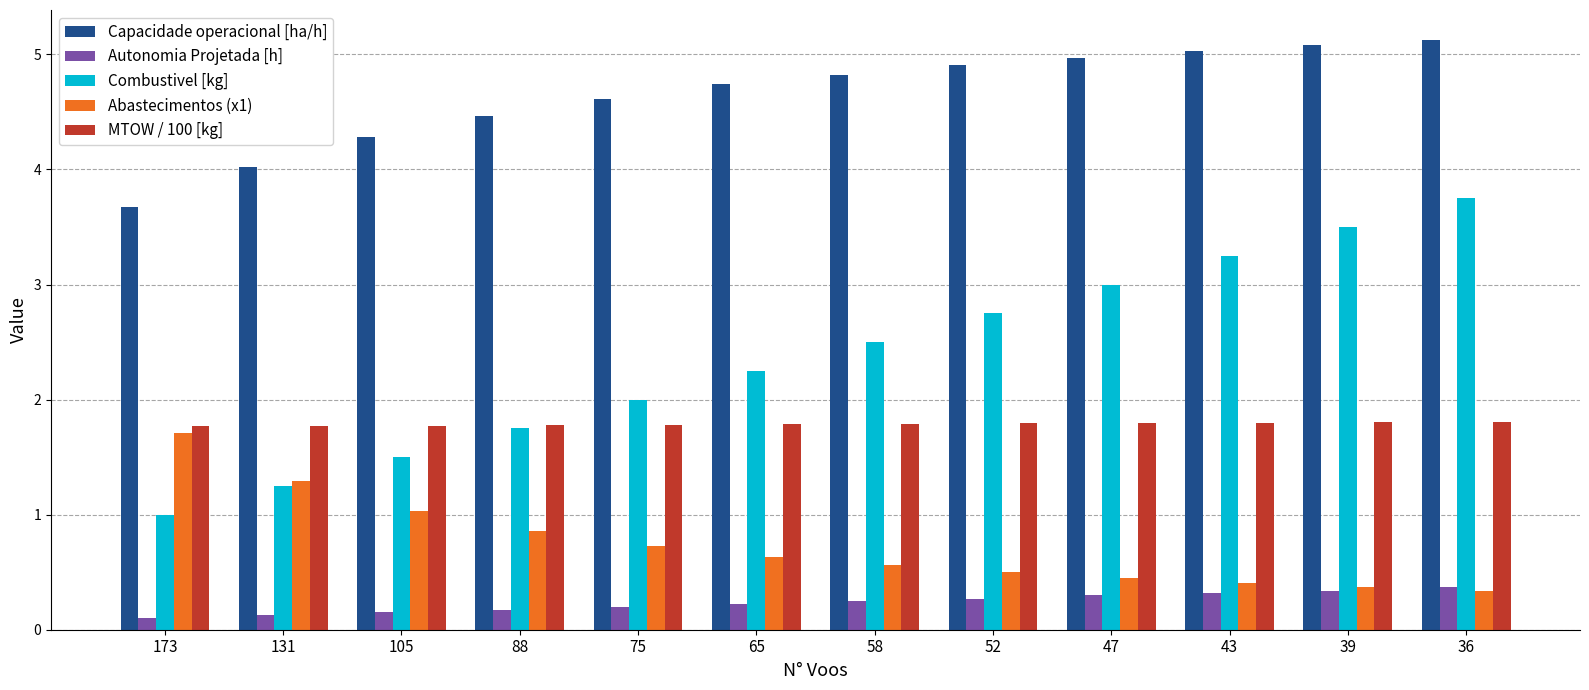

The value of Autonomia Projetada [h] at 39 is 0.3. True or false?

True